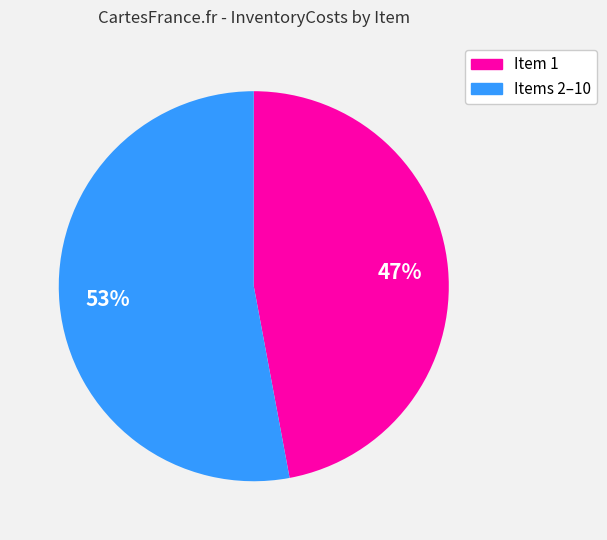

To the nearest percent, what is the average slice percentage?

50%